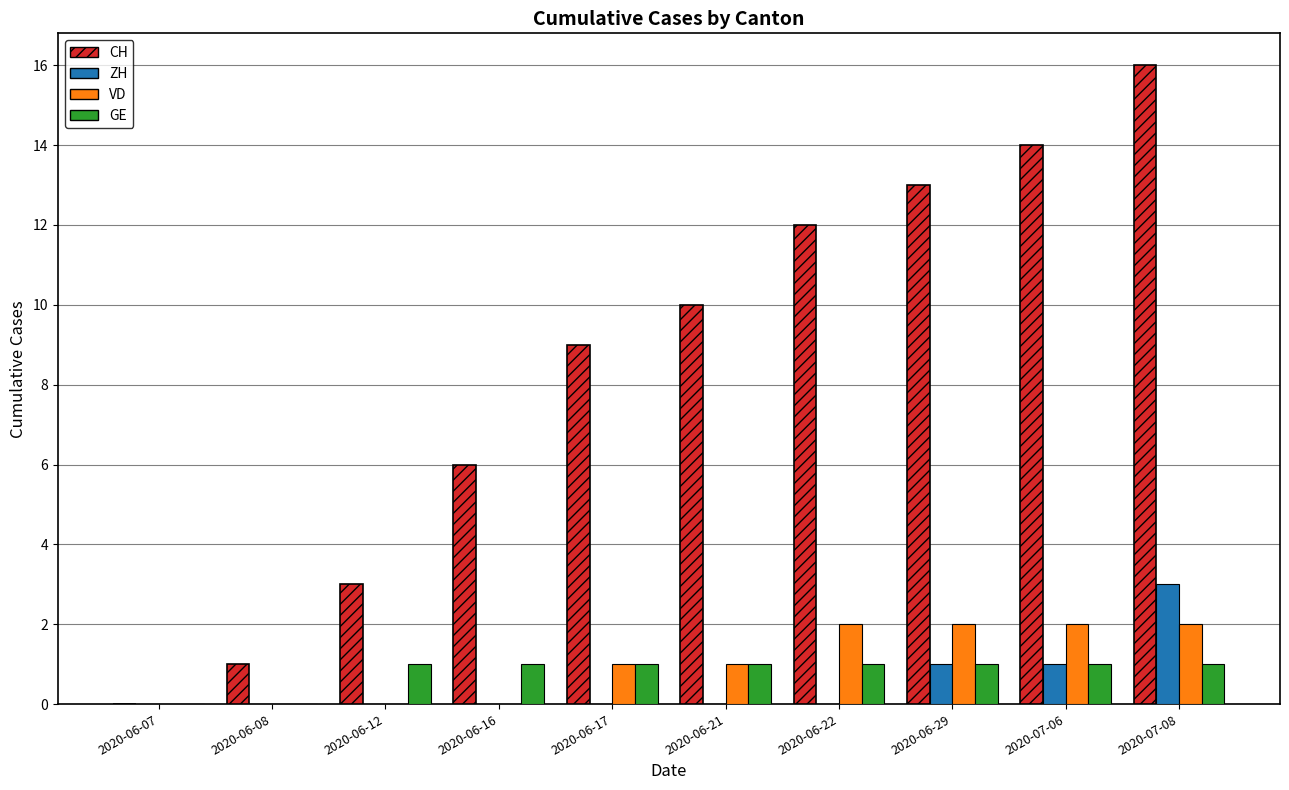

Which label corresponds to the largest value in the chart?

2020-07-08